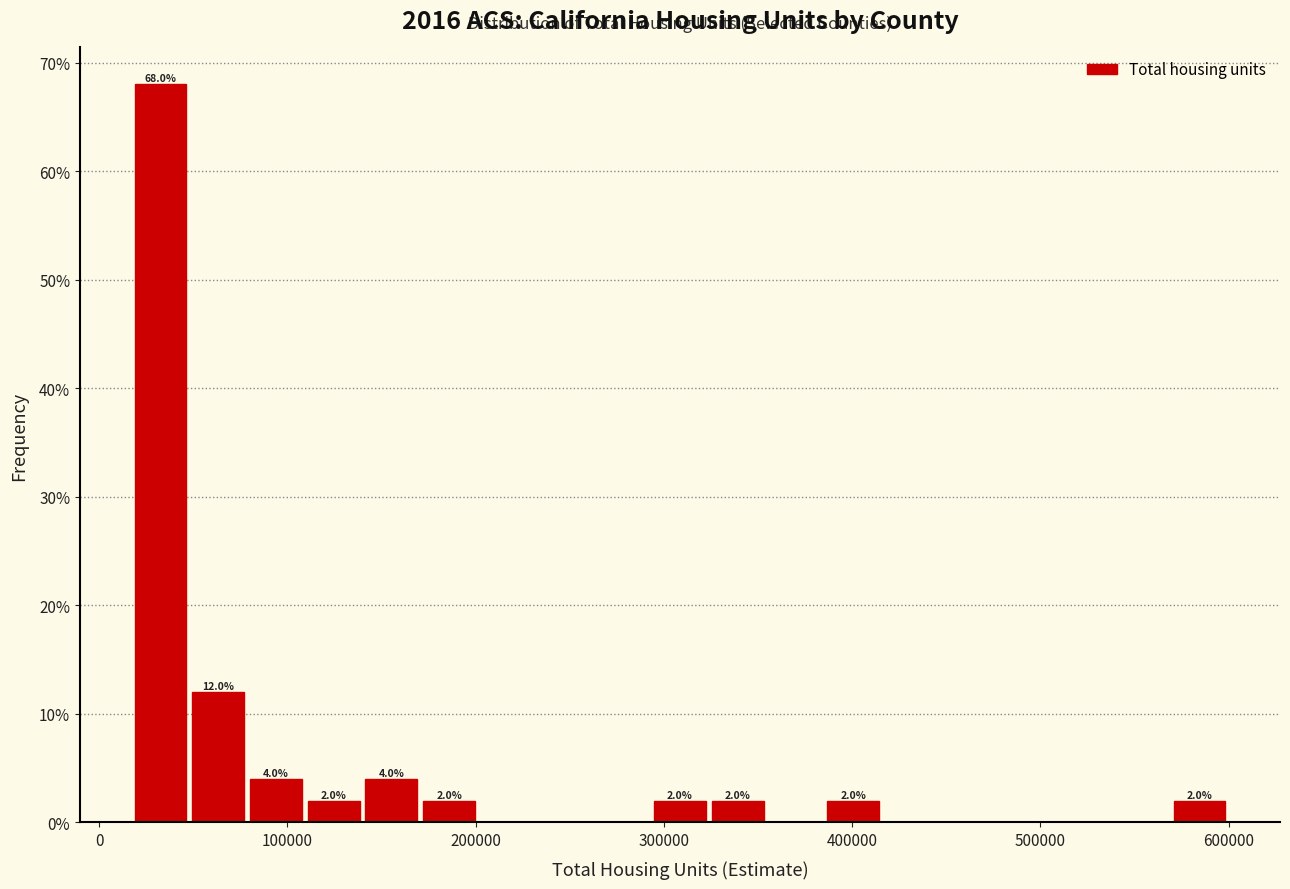

Read against the x-axis, roughly where is the centre of the tallest bar?

30000